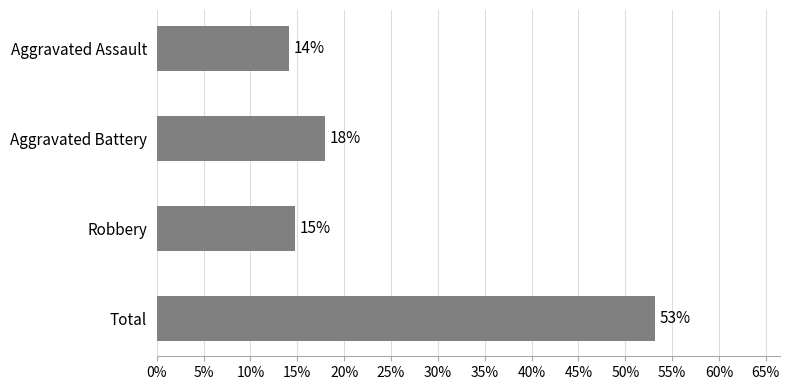

Are the bars grouped side by side (vs. stacked)?

No